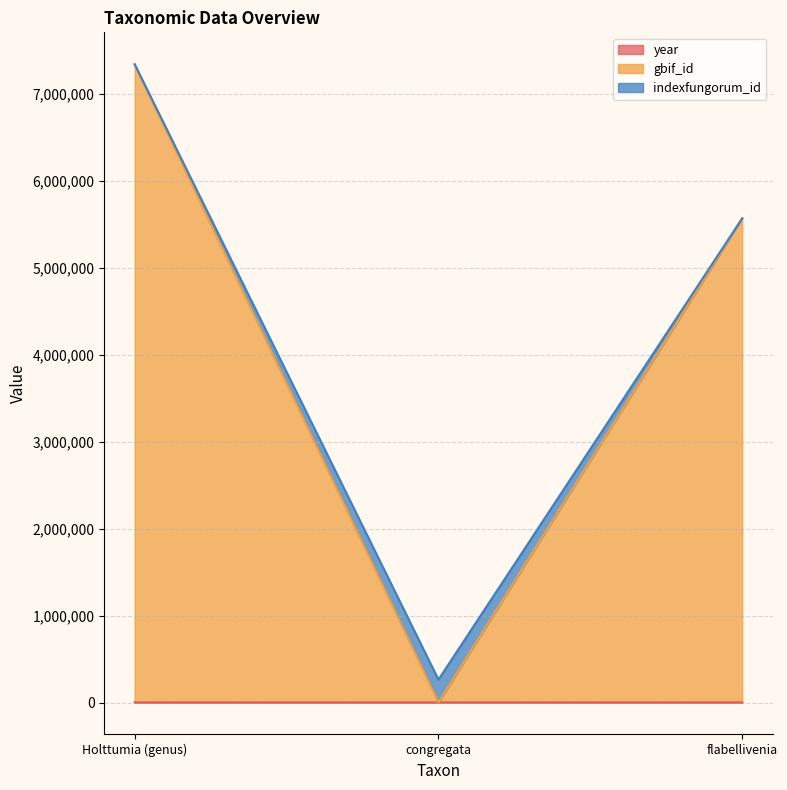

Does the chart display data point markers on the line(s)?

No